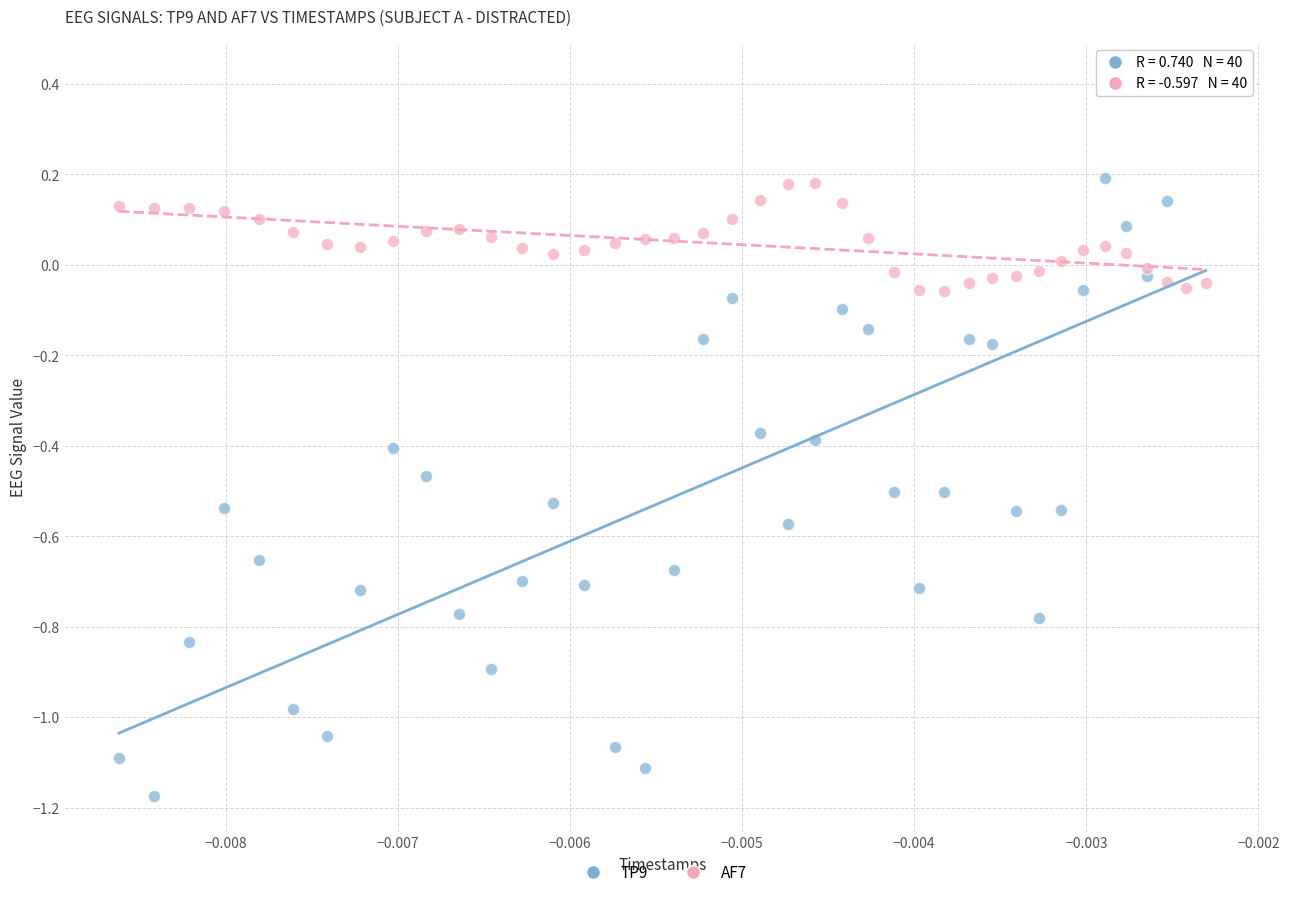

Across all data points, what is the range of Y values (max minus min)?

1.6